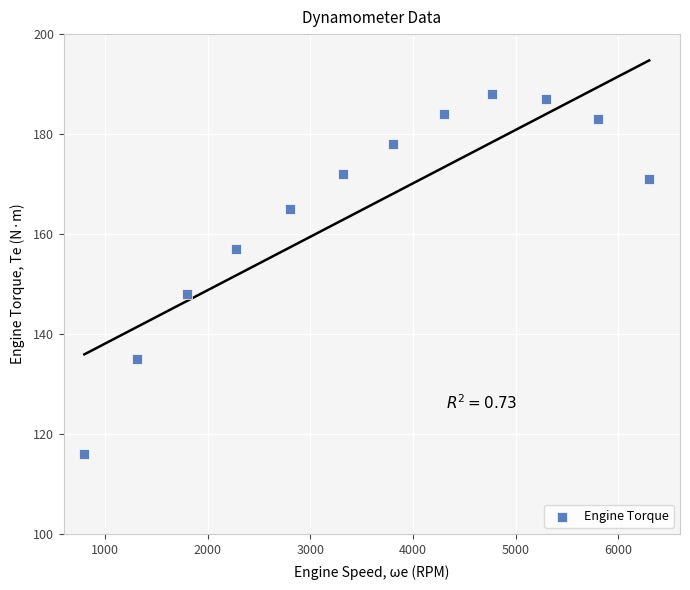

What is the range of X values (max minus min)?

5500